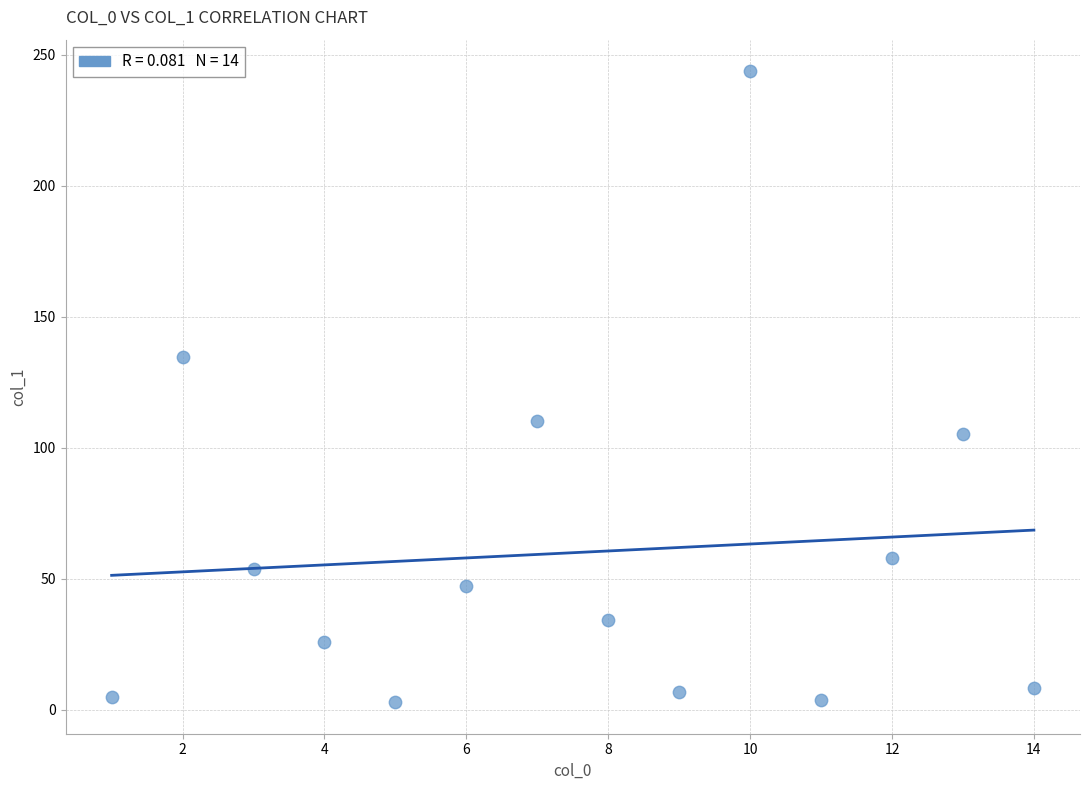

What is the range of X values (max minus min)?

13.0